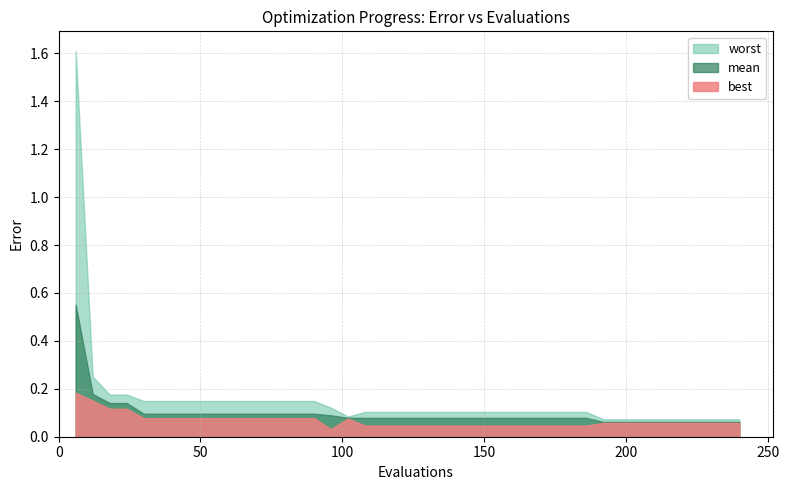

True or false: best and worst cross at least once.

False